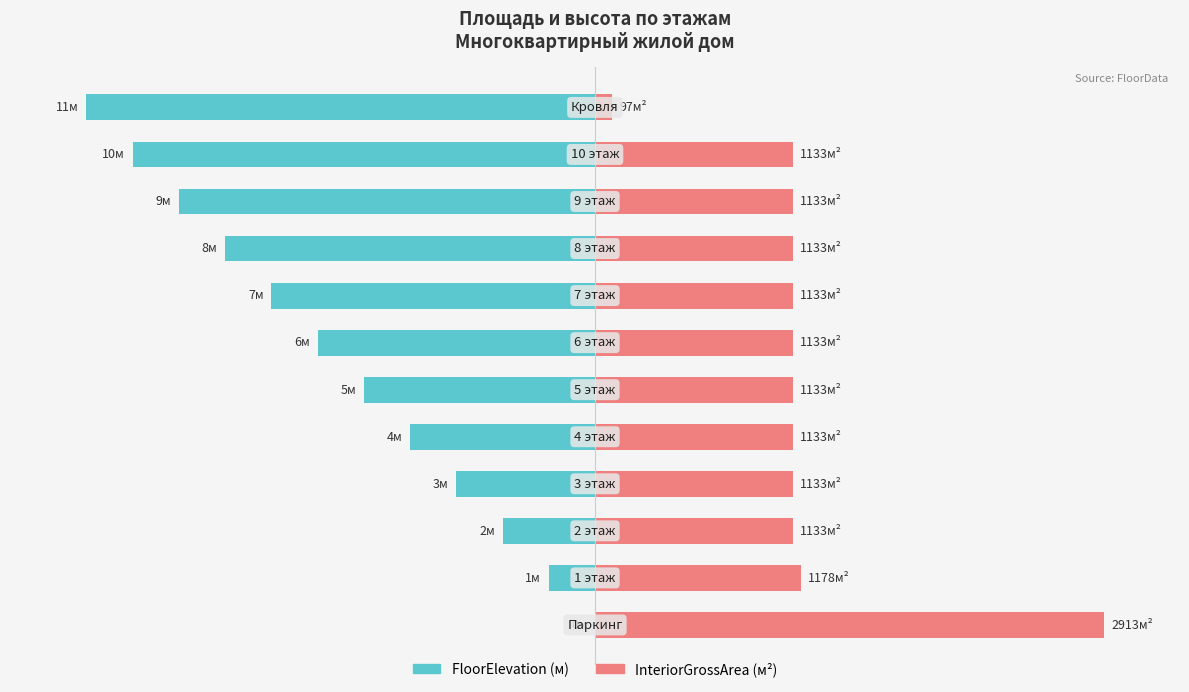

Reading left to right, transcribe all the data shown in this chart.

FloorElevation: 0=0.0	1=-9.1	2=-18.2	3=-27.3	4=-36.4	5=-45.5	6=-54.5	7=-63.6	8=-72.7	9=-81.8	10=-90.9	11=-100.0
InteriorGrossArea: 0=100.0	1=40.4	2=38.9	3=38.9	4=38.9	5=38.9	6=38.9	7=38.9	8=38.9	9=38.9	10=38.9	11=3.3